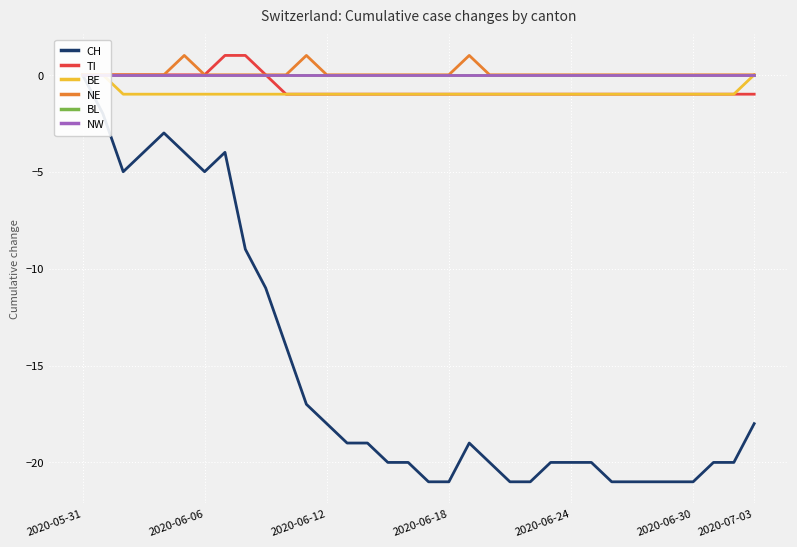

What is the difference between the highest and lowest values at 28?

21